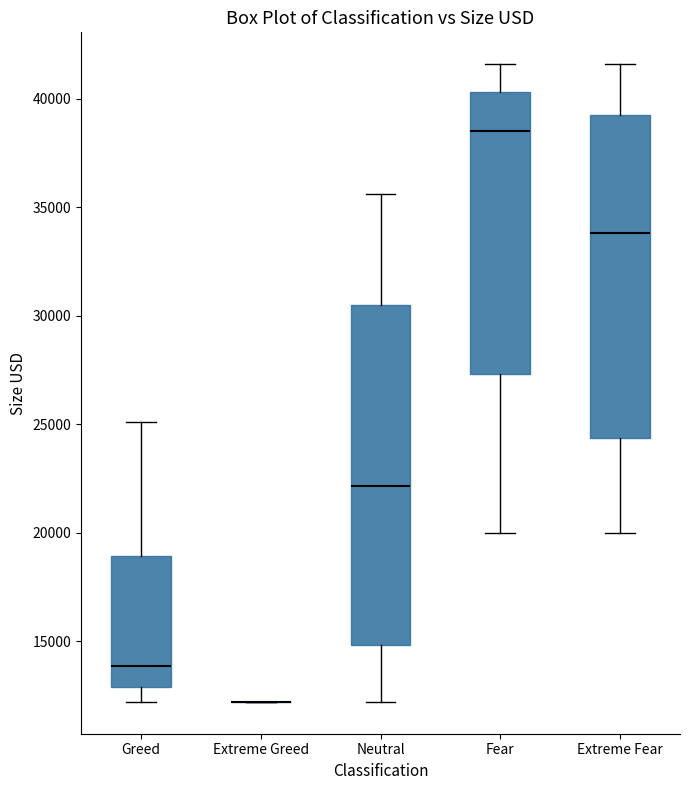

Comparing the boxes themselves (not the whiskers), which one is the tallest?

Neutral